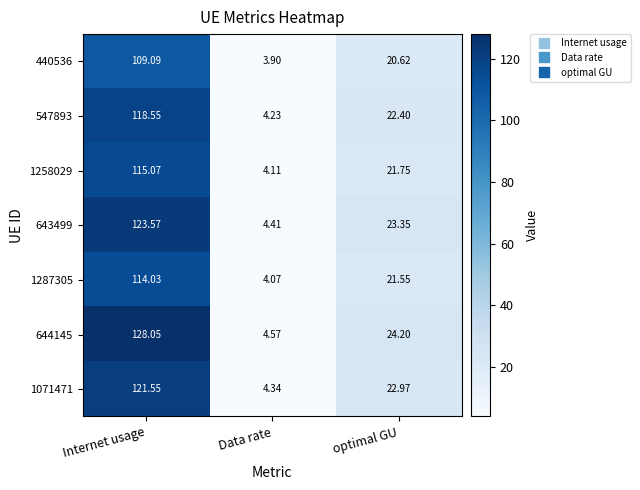

Which category has the lowest value in the 643499 series?

Data rate